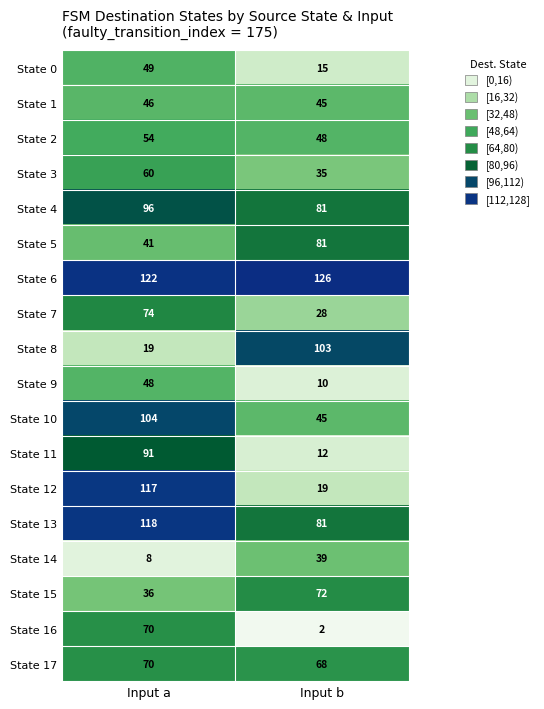

What is the spread (max minus min) of values at Input b?

124